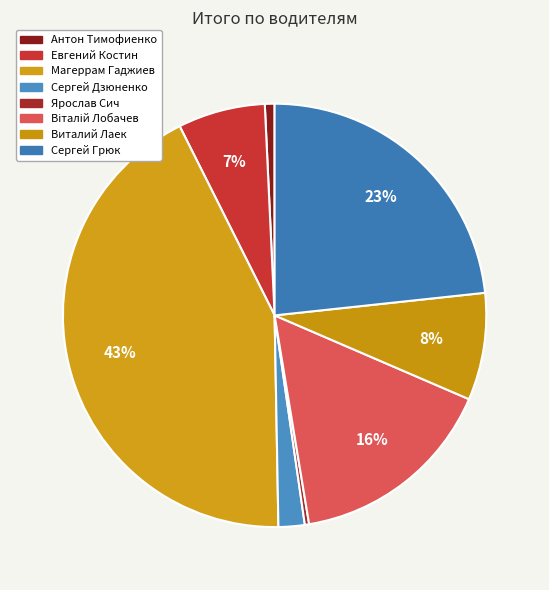

Between Ярослав Сич and Виталий Лаек, which is larger?

Виталий Лаек